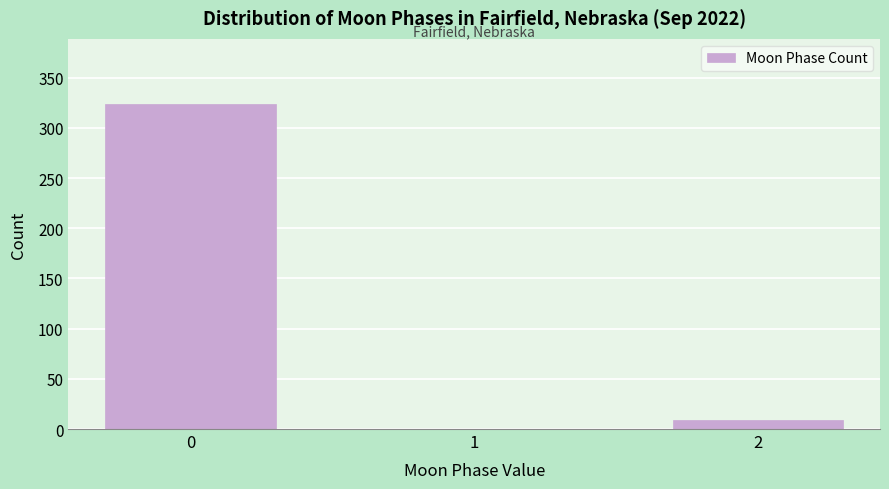

Reading left to right, extract all data points from this chart.

0=324	1=0	2=9